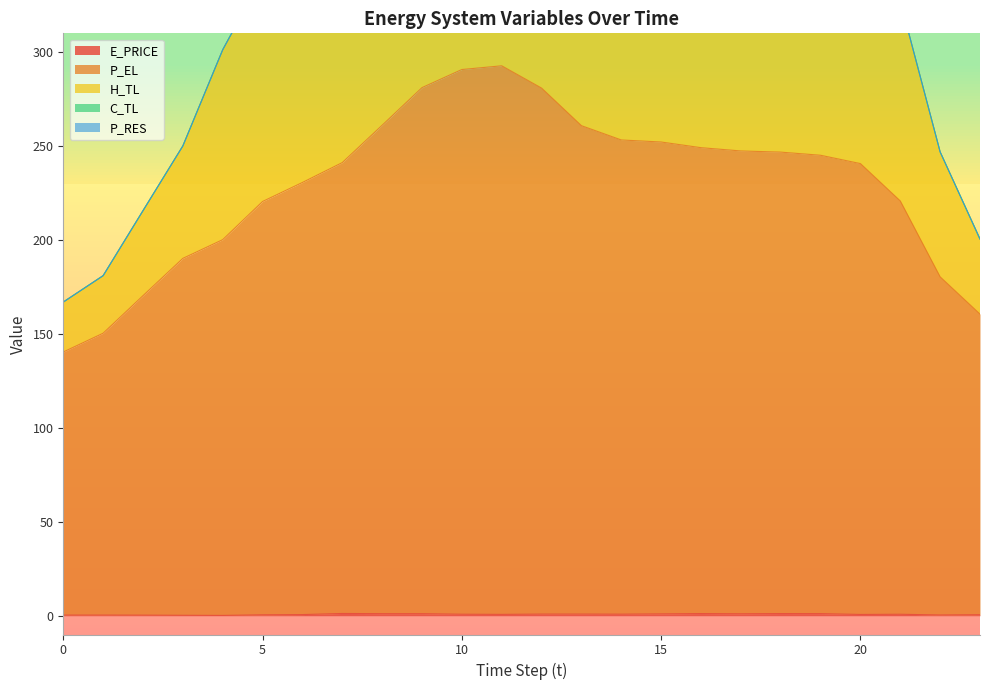

Which category has the lowest value across all series?

4